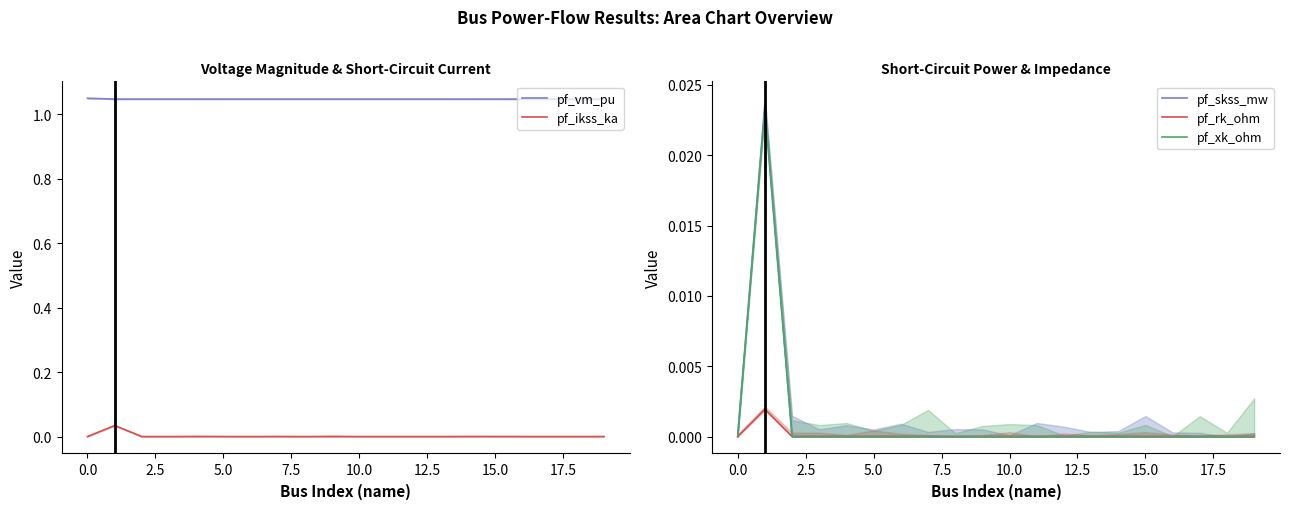

True or false: pf_vm_pu and pf_ikss_ka cross at least once.

False